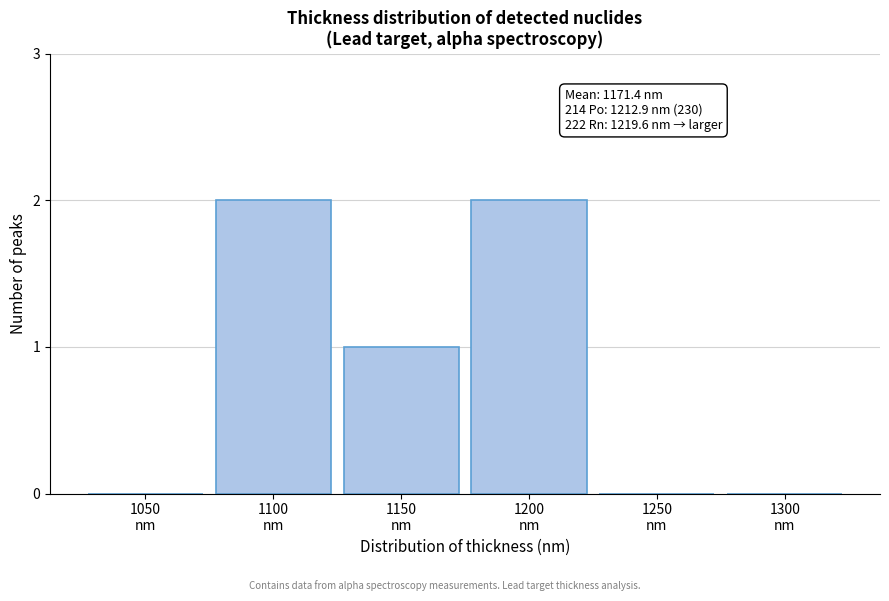

What is the sum of all values?

5